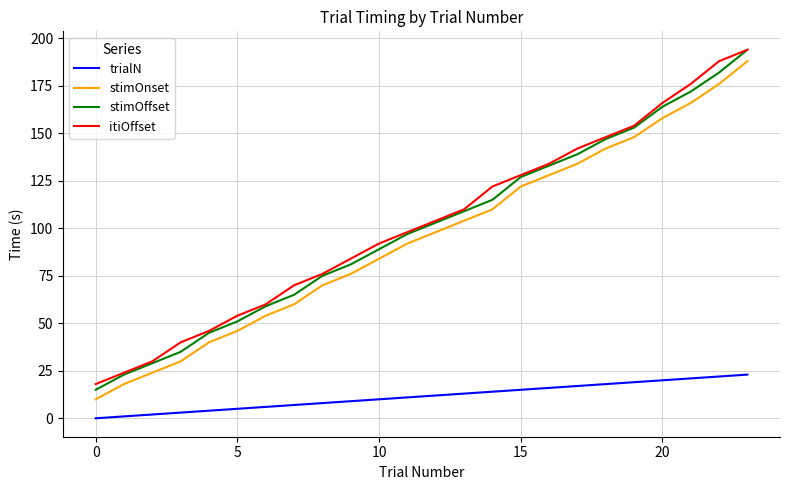

What is the sum of all stimOnset values?

2278